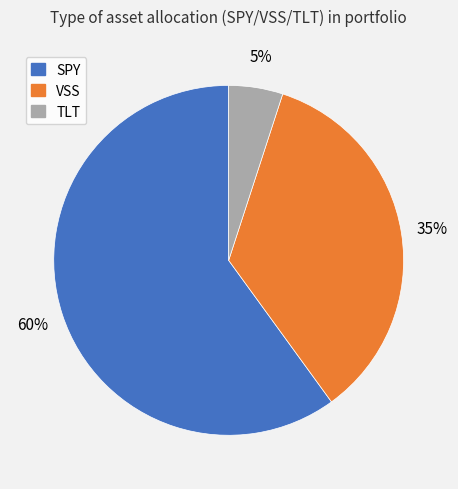

Count the number of slices in the pie.

3